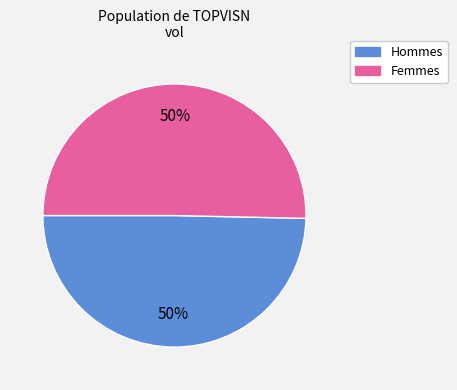

To the nearest percent, what is the average slice percentage?

50%